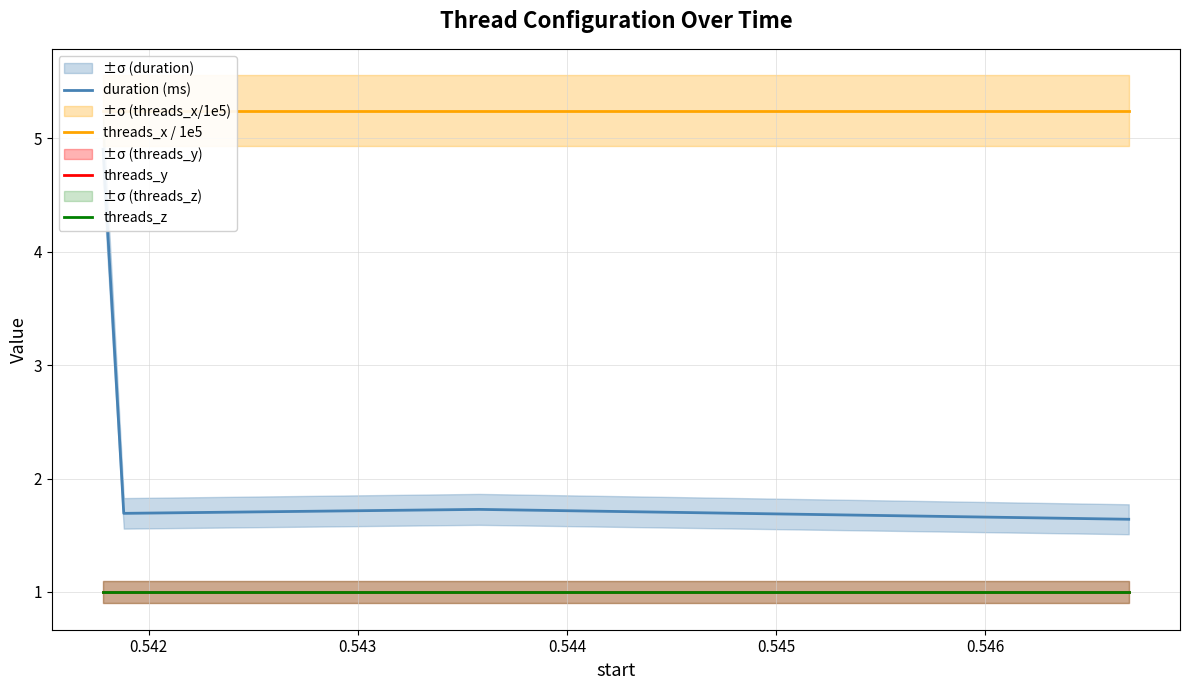

At how many categories does at least one series exceed 3?

4